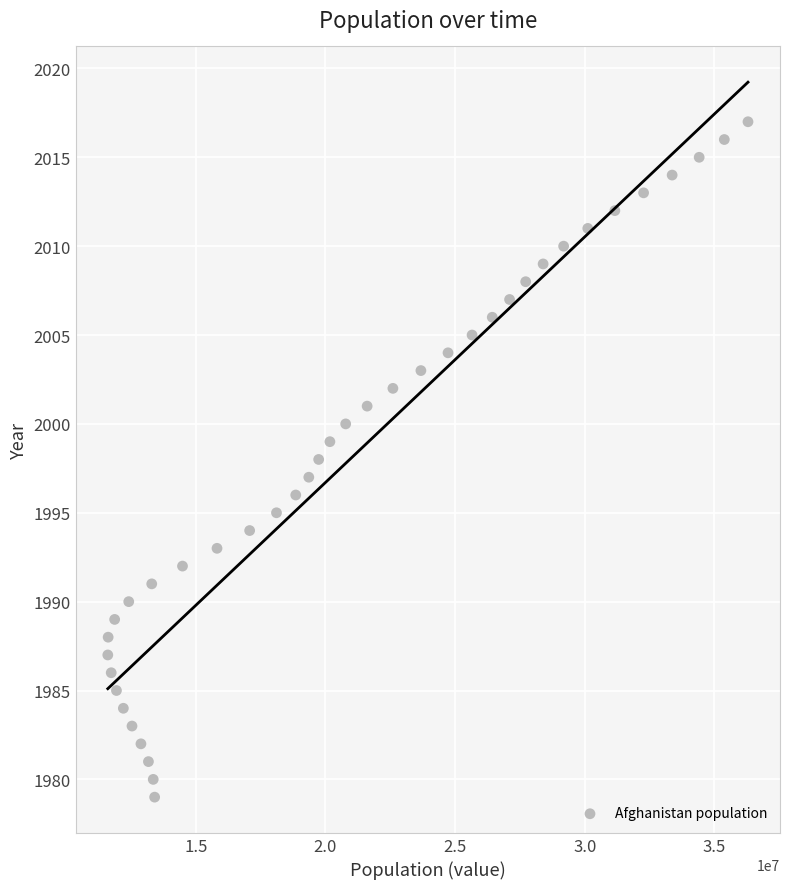

What is the range of Y values (max minus min)?

38